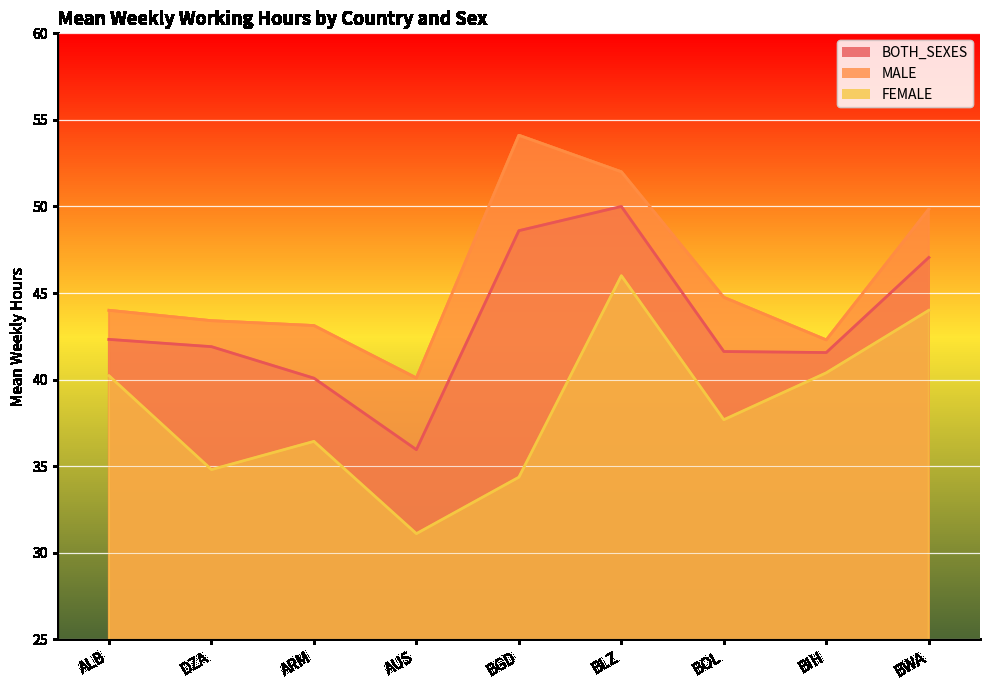

Reading left to right, extract all data points from this chart.

BOTH_SEXES: ALB=42.3	DZA=41.9	ARM=40.1	AUS=36.0	BGD=48.6	BLZ=50.0	BOL=41.6	BIH=41.6	BWA=47.0
MALE: ALB=44.0	DZA=43.4	ARM=43.1	AUS=40.1	BGD=54.1	BLZ=52.0	BOL=44.8	BIH=42.3	BWA=49.8
FEMALE: ALB=40.2	DZA=34.8	ARM=36.4	AUS=31.1	BGD=34.4	BLZ=46.0	BOL=37.7	BIH=40.4	BWA=44.0